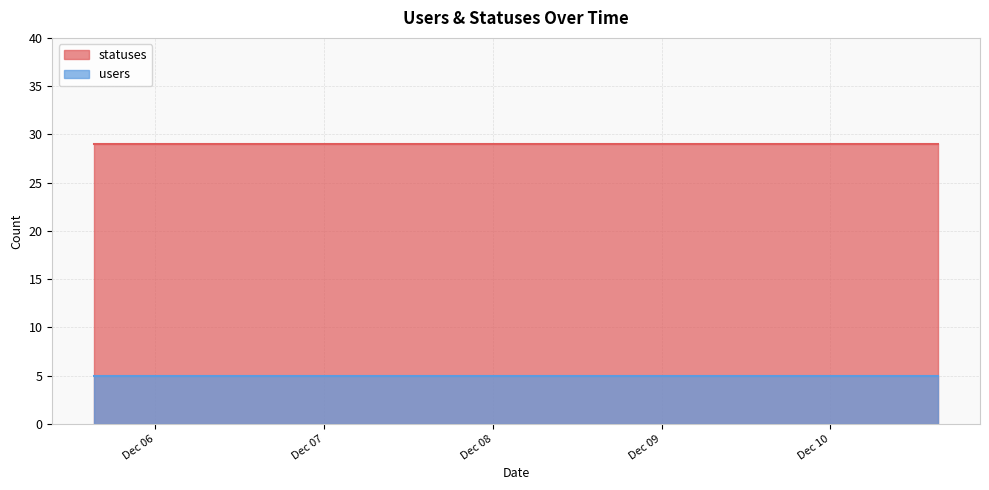

Reading left to right, transcribe all the data shown in this chart.

statuses: 2022-12-05 15:20=29	2022-12-06 01:35=29	2022-12-06 09:18=29	2022-12-06 18:38=29	2022-12-07 03:24=29	2022-12-07 12:36=29	2022-12-07 21:17=29	2022-12-08 06:25=29	2022-12-08 15:19=29	2022-12-09 01:40=29	2022-12-09 09:18=29	2022-12-09 18:45=29	2022-12-10 03:20=29	2022-12-10 12:33=29	2022-12-10 15:18=29	2022-12-10 06:23=29	2022-12-08 21:17=29	2022-12-09 06:23=29	2022-12-09 15:18=29	2022-12-10 09:17=29
users: 2022-12-05 15:20=5	2022-12-06 01:35=5	2022-12-06 09:18=5	2022-12-06 18:38=5	2022-12-07 03:24=5	2022-12-07 12:36=5	2022-12-07 21:17=5	2022-12-08 06:25=5	2022-12-08 15:19=5	2022-12-09 01:40=5	2022-12-09 09:18=5	2022-12-09 18:45=5	2022-12-10 03:20=5	2022-12-10 12:33=5	2022-12-10 15:18=5	2022-12-10 06:23=5	2022-12-08 21:17=5	2022-12-09 06:23=5	2022-12-09 15:18=5	2022-12-10 09:17=5